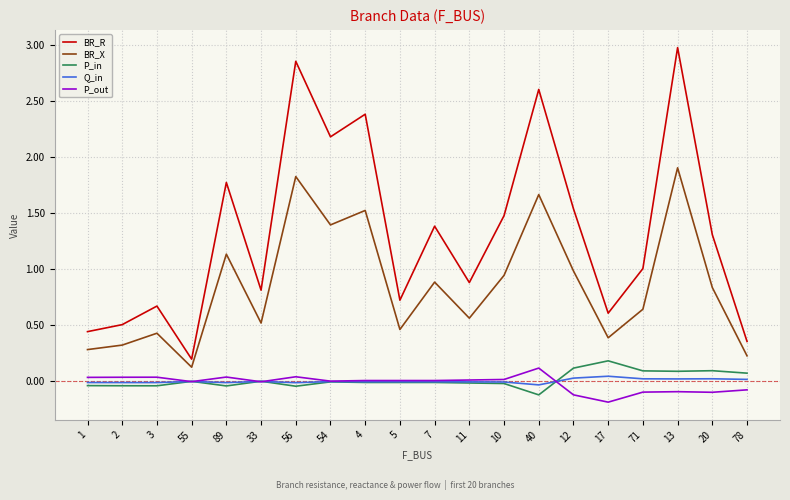

What is the minimum value for P_in?

-0.1